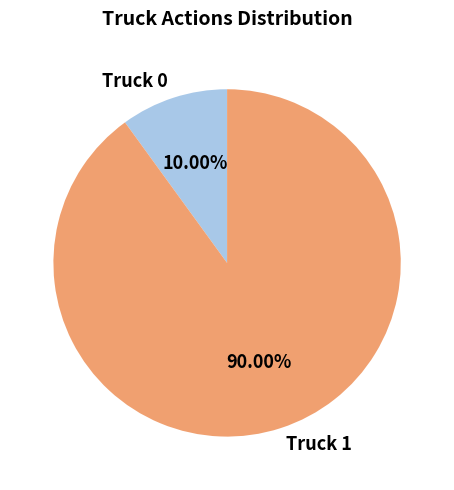

What is the ratio of the value at Truck 1 to the value at Truck 0?

9.0